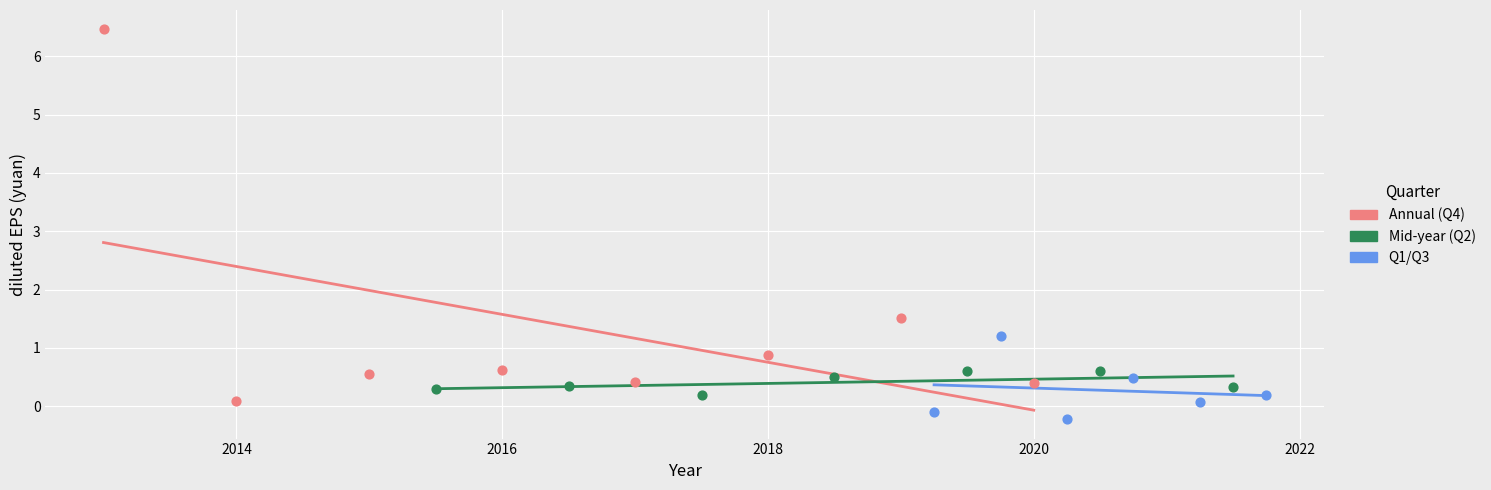

Which series reaches the minimum Y coordinate?

Q1/Q3